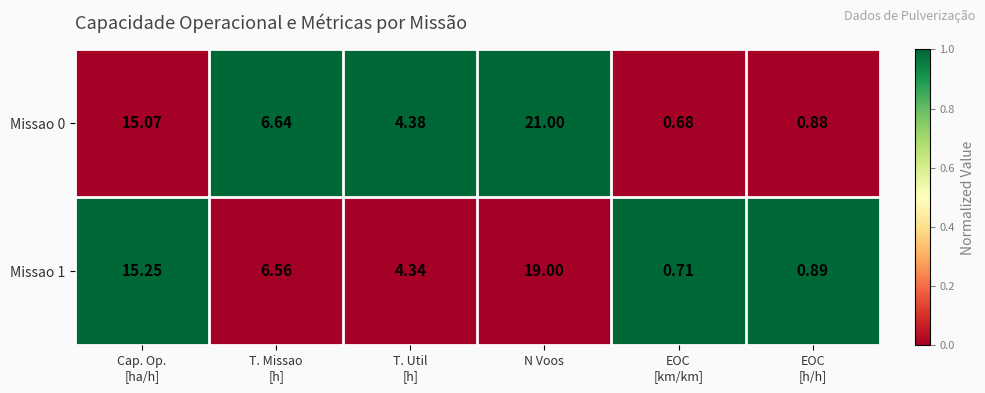

At which category is the sum across all series the highest?

N Voos